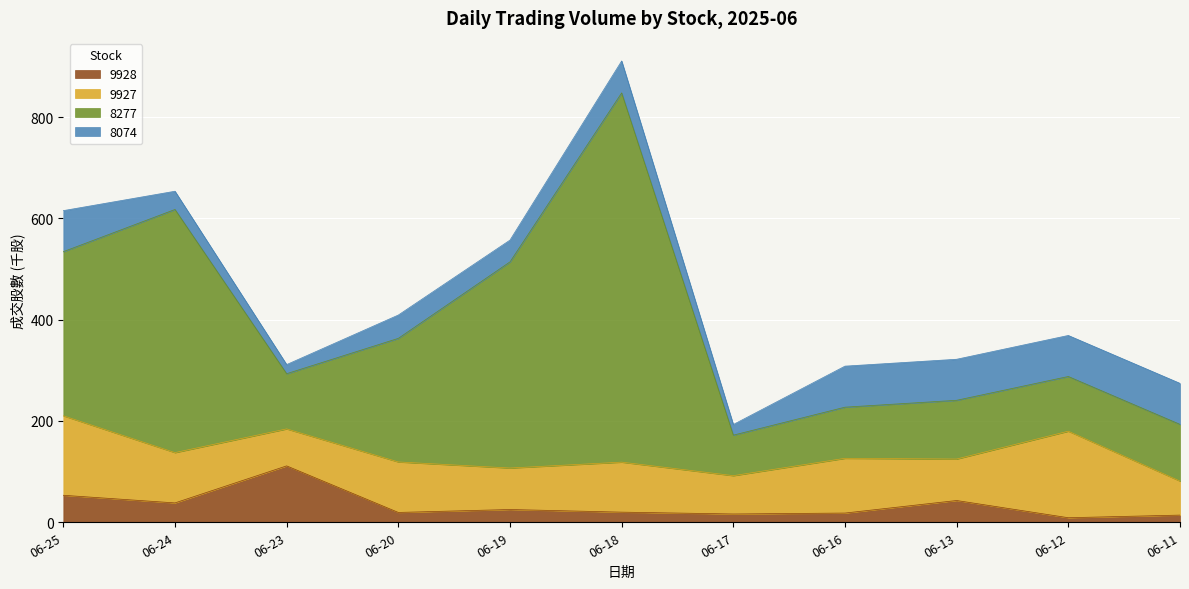

True or false: 8277 and 9928 cross at least once.

False